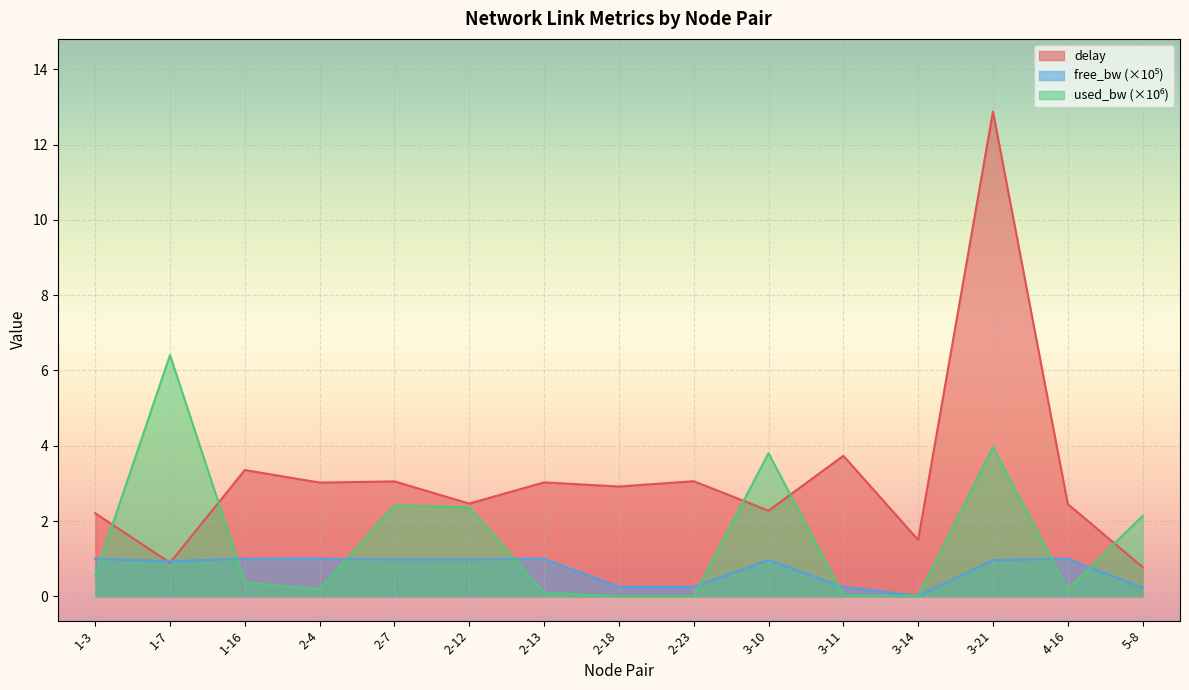

Read the delay value at 2-23.

3.1